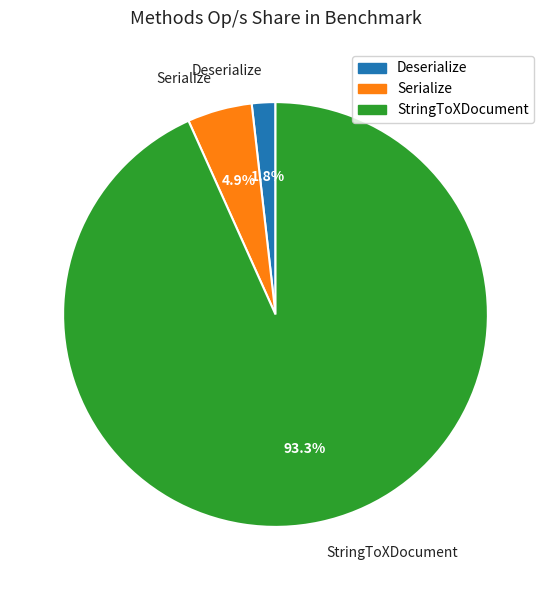

Which slice is the largest?

StringToXDocument